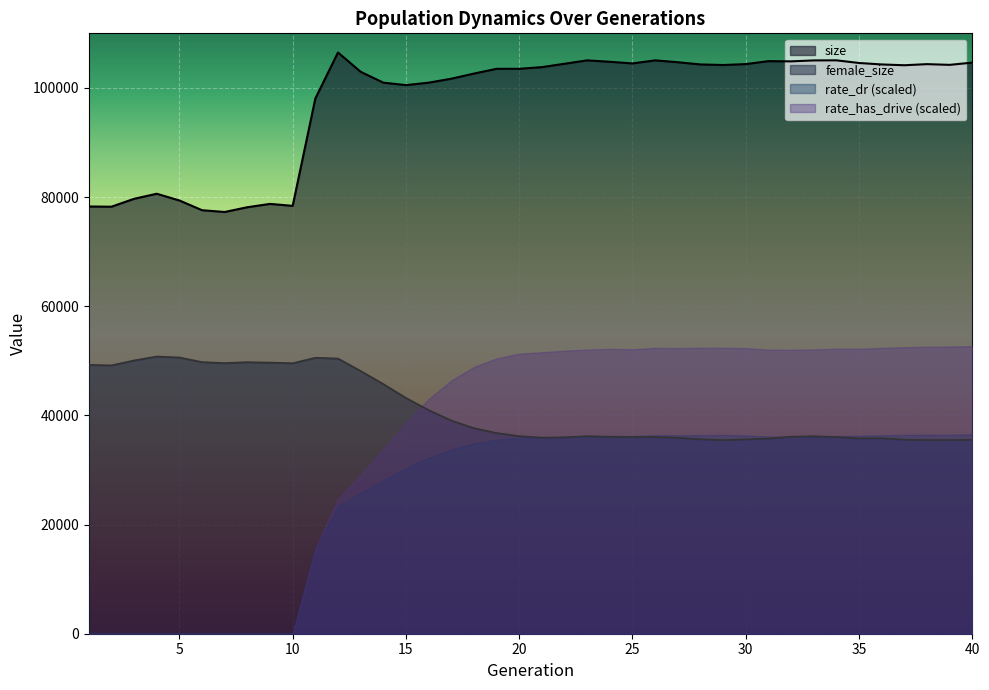

What is the greatest value displayed?

106493.0